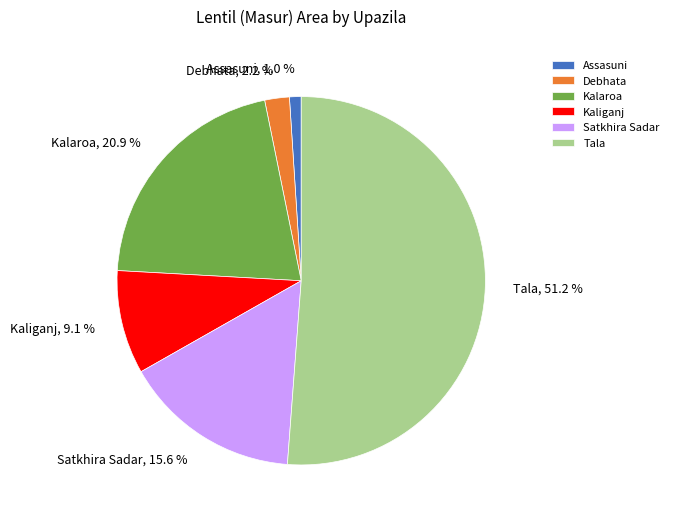

What percentage is the Debhata slice, to the nearest percent?

2%